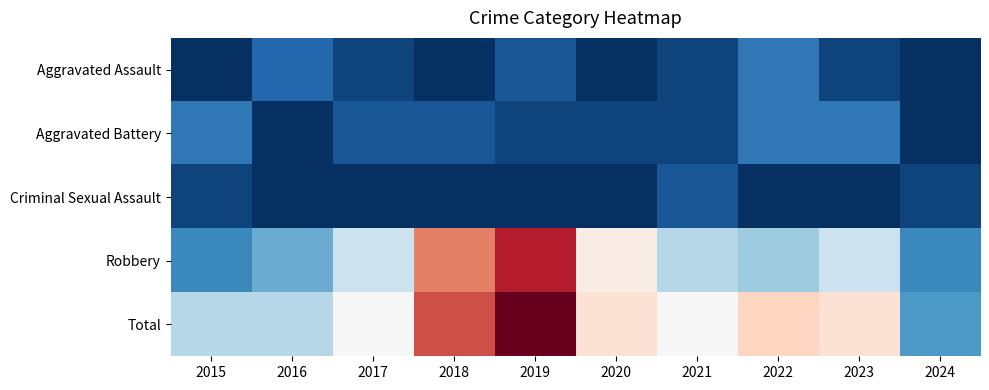

Which category has the highest value across all series?

2019